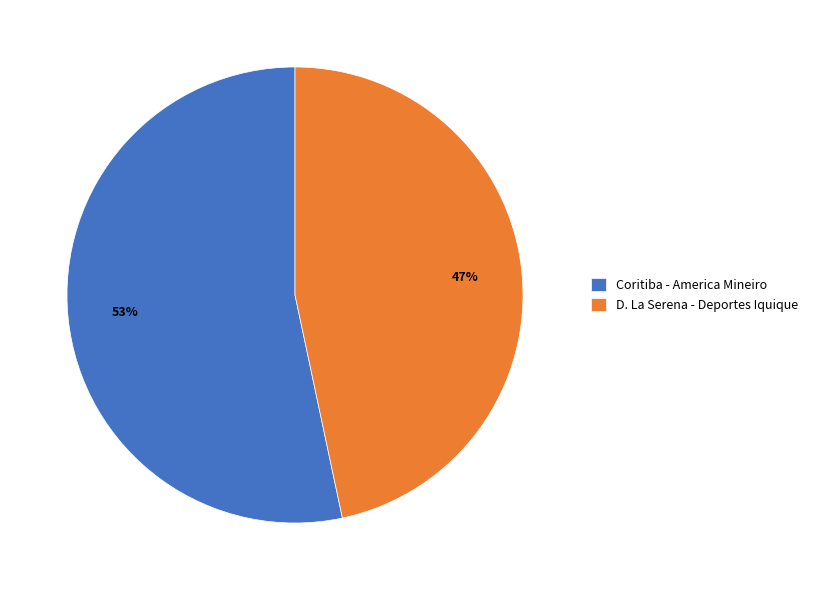

Is the sum of Coritiba - America Mineiro and D. La Serena - Deportes Iquique greater than half?

Yes